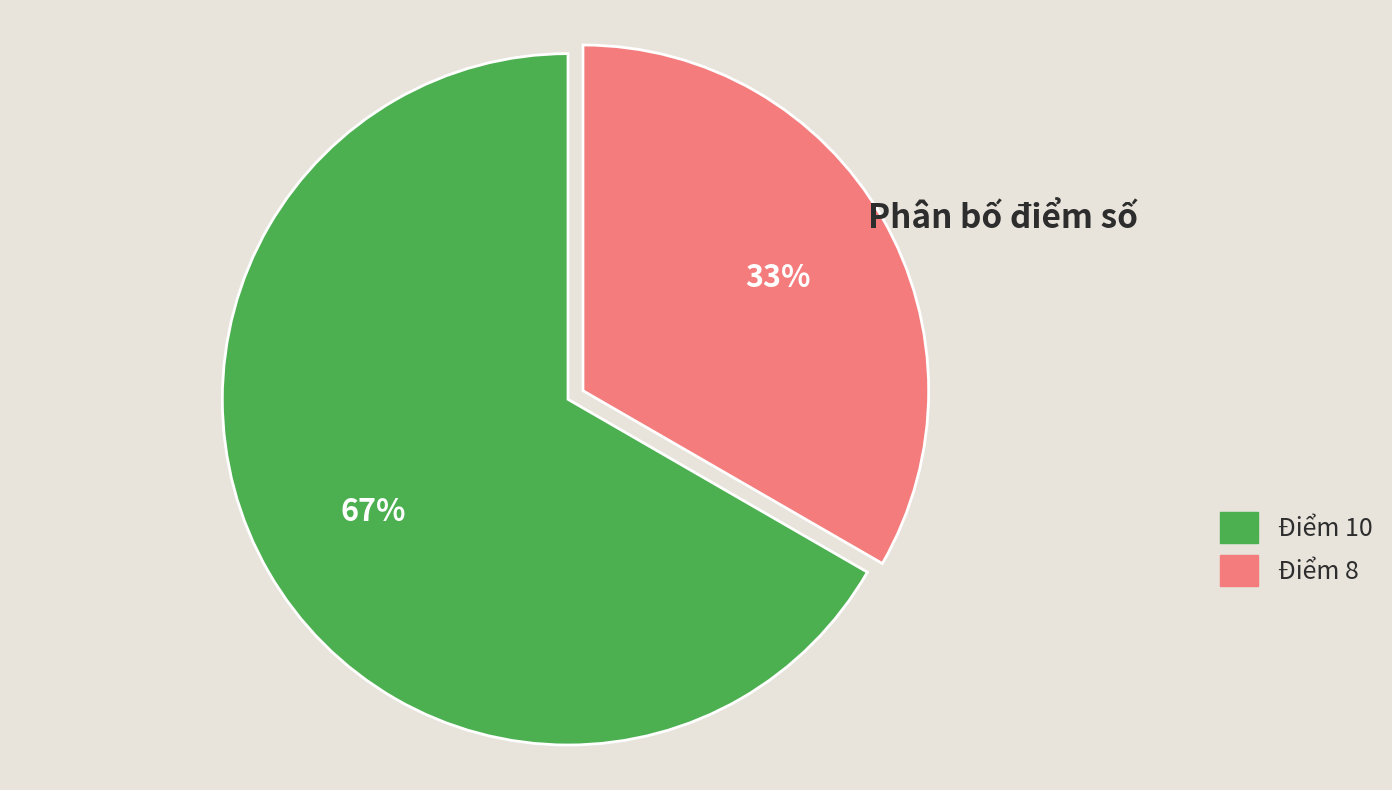

Is there a majority slice in this chart?

Yes